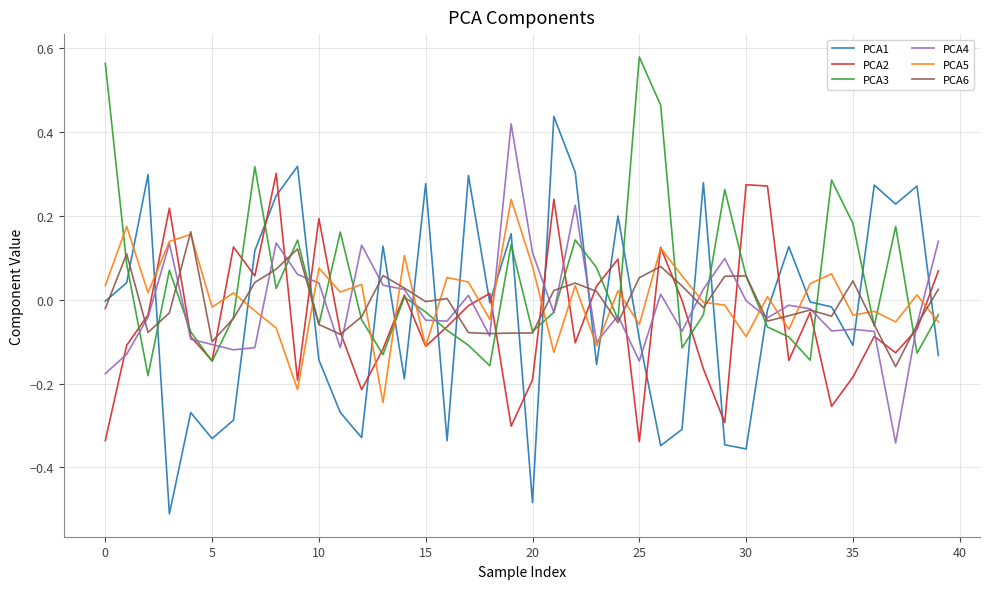

Which series ends up on top after the final intersection of PCA2 and PCA1?

PCA2